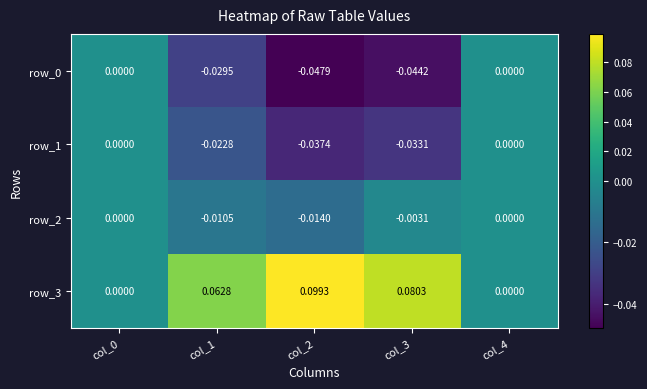

The value of row_2 at col_4 is 0.0. True or false?

True